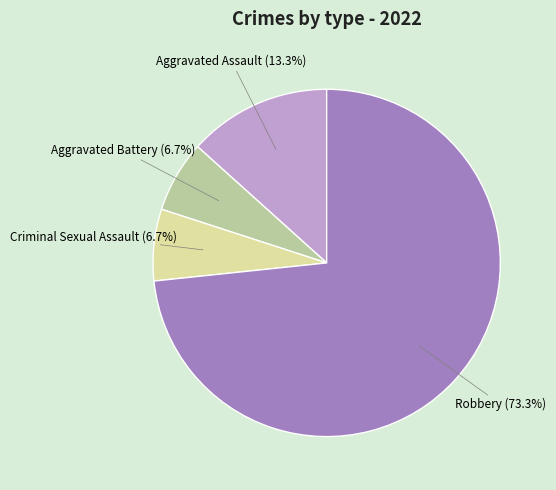

Is there a majority slice in this chart?

Yes